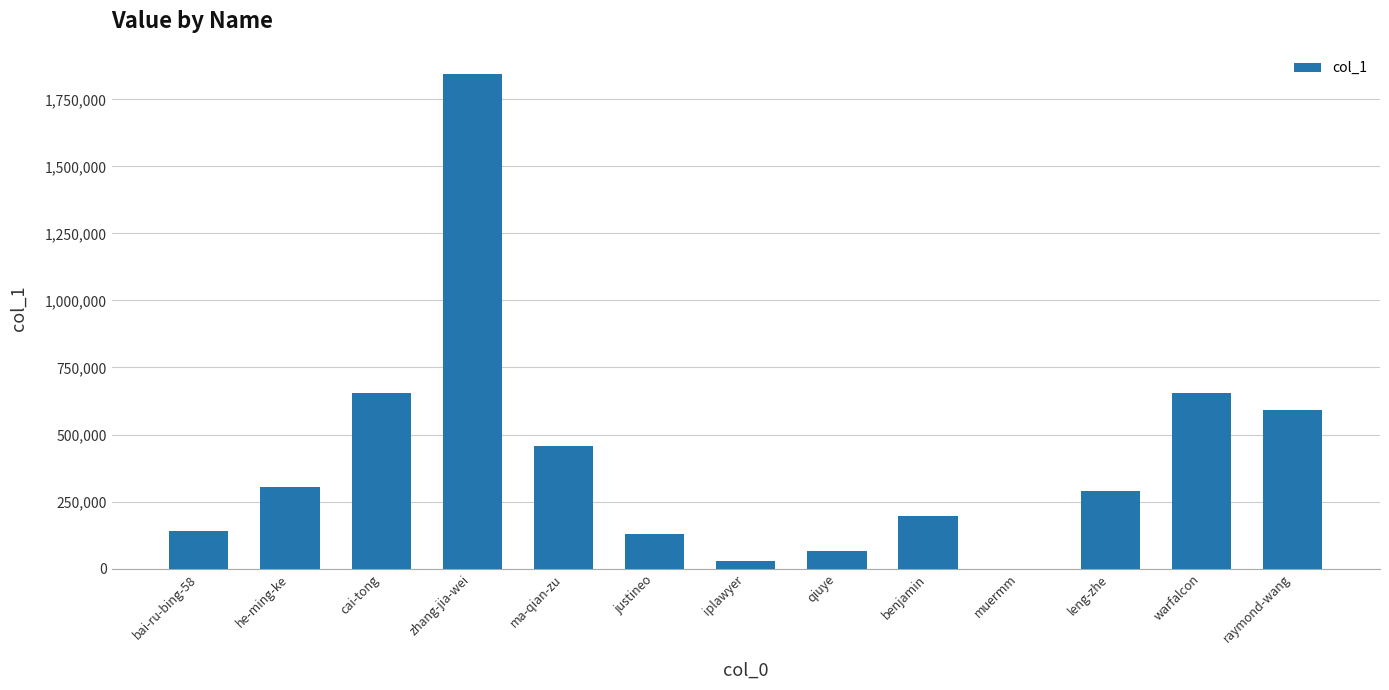

Between justineo and ma-qian-zu, which is larger?

ma-qian-zu